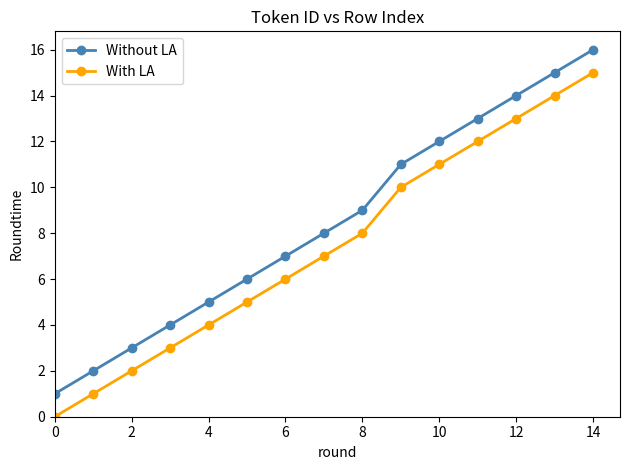

Reading right to left, transcribe all the data shown in this chart.

Without LA: 16	15	14	13	12	11	9	8	7	6	5	4	3	2	1
With LA: 15	14	13	12	11	10	8	7	6	5	4	3	2	1	0